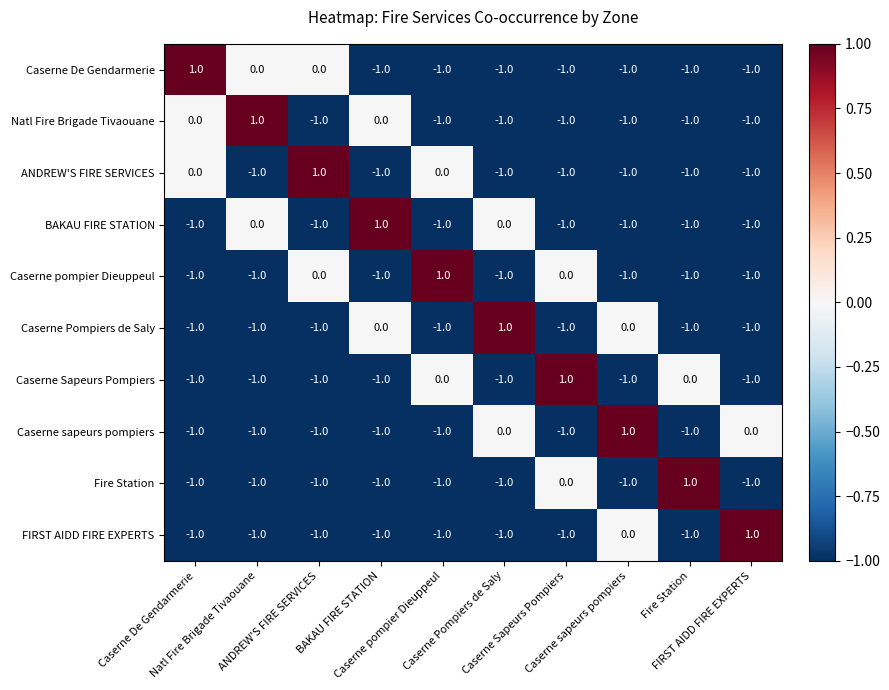

Count the number of data series in this chart.

10